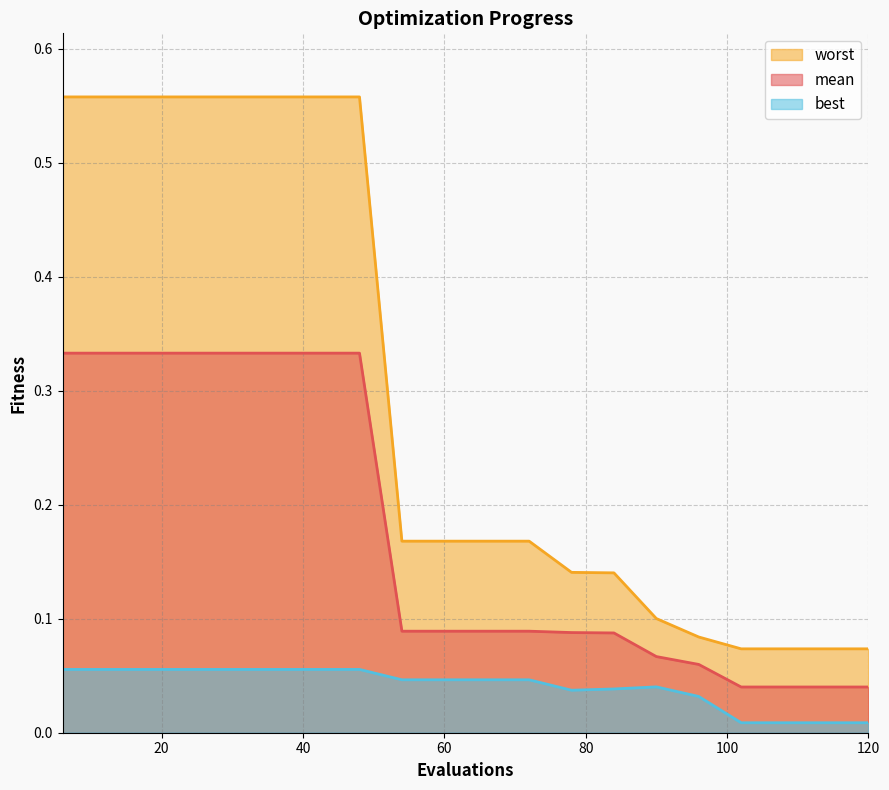

What is the total value across all series at 24?

0.9